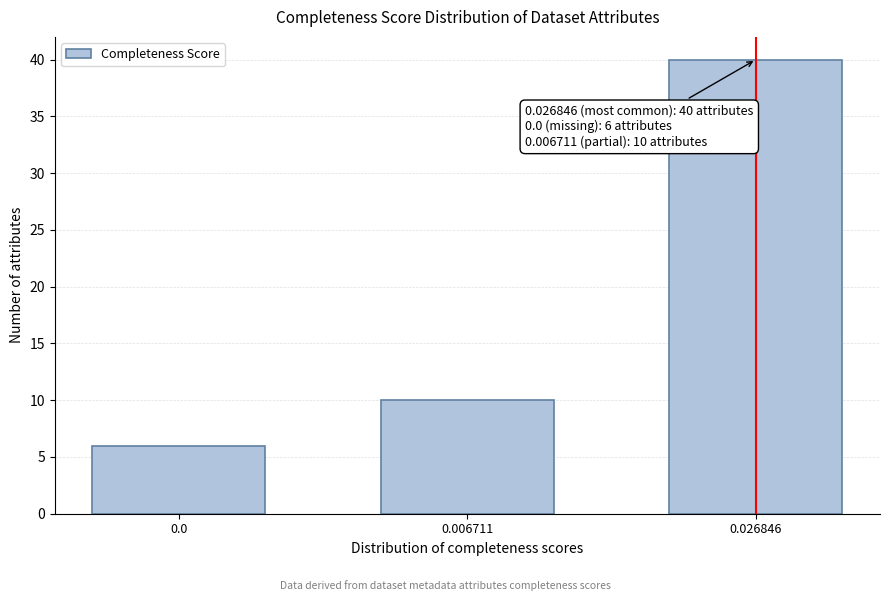

Reading left to right, what are all the values shown in this chart?

0.0=6	0.006711=10	0.026846=40